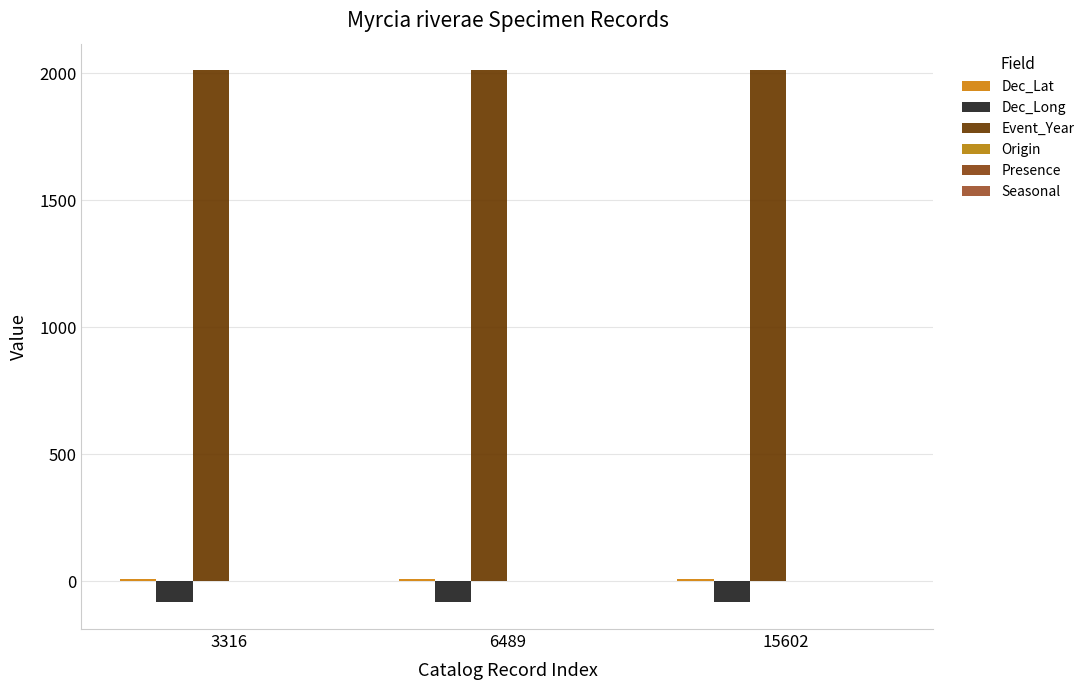

What is the average value of the Event_Year series?

2011.0